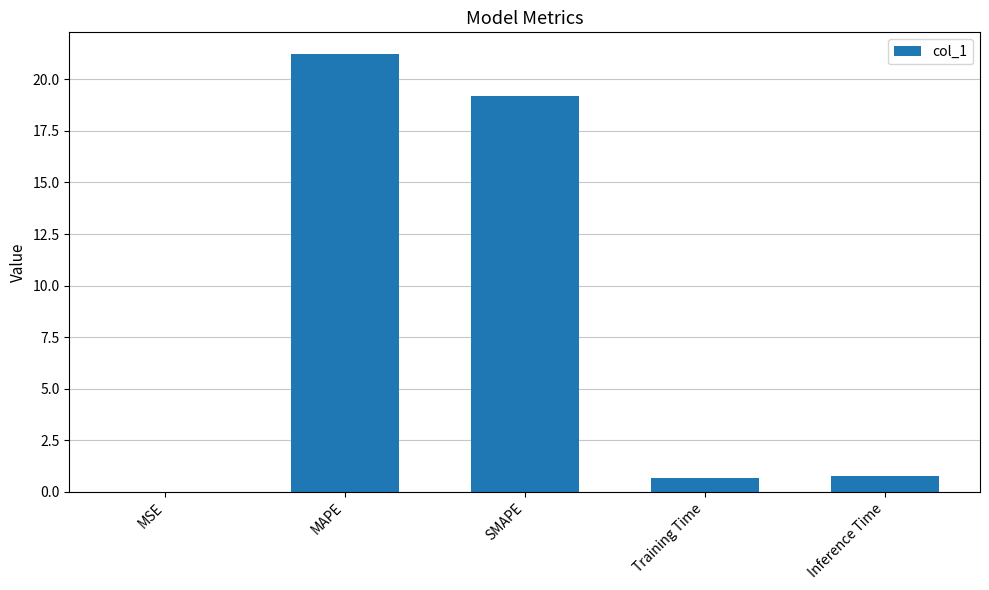

At which category does the chart reach its peak across all series?

MAPE